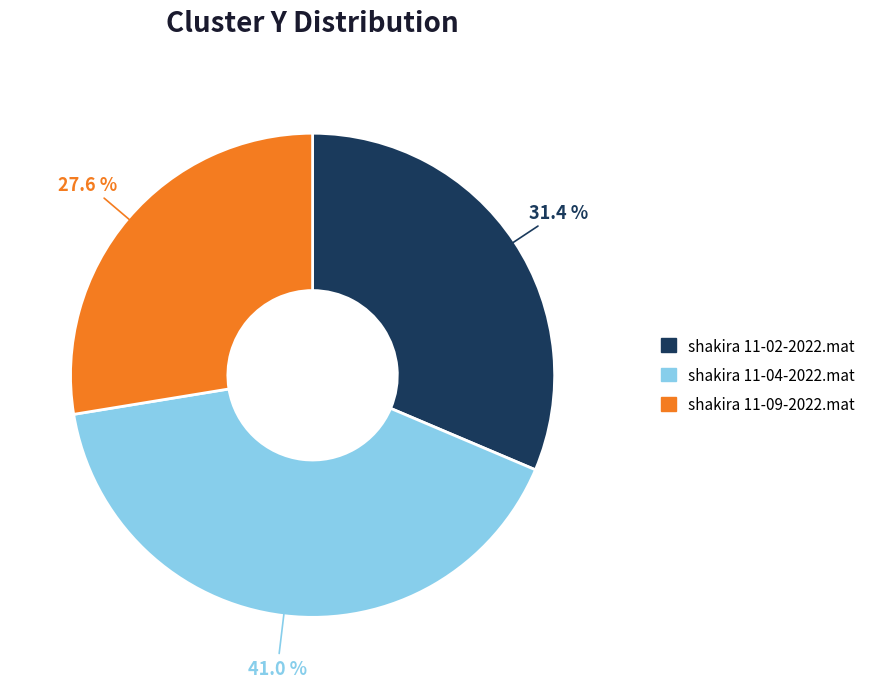

Rank the categories by value from lowest to highest.

shakira 11-09-2022.mat, shakira 11-02-2022.mat, shakira 11-04-2022.mat